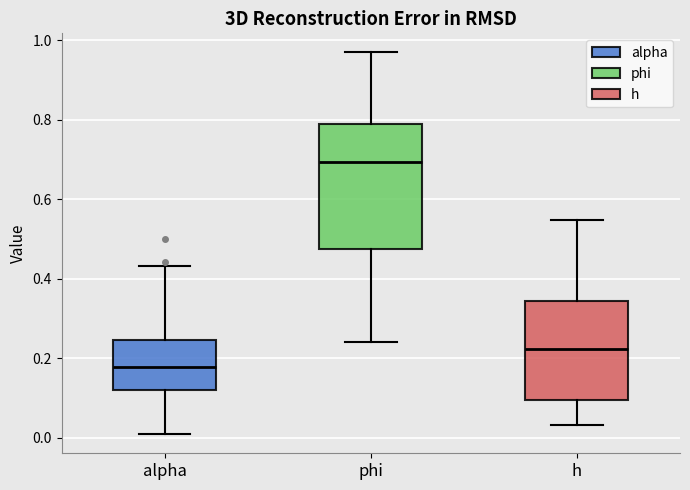

Where is the upper edge of the box for phi on the y-axis? The values are not printed on the chart, so give them approximately, as read against the axis.

0.78